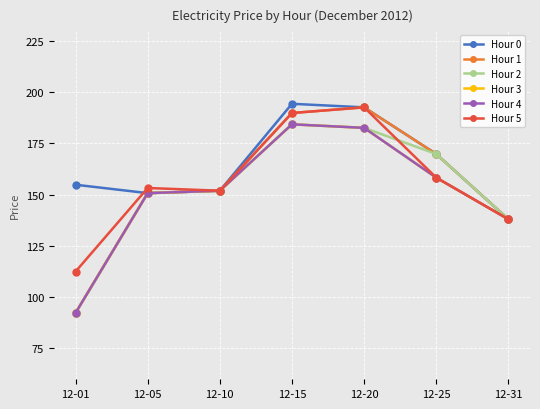

Which series changed the most between 12-10 and 12-15?

Hour 0